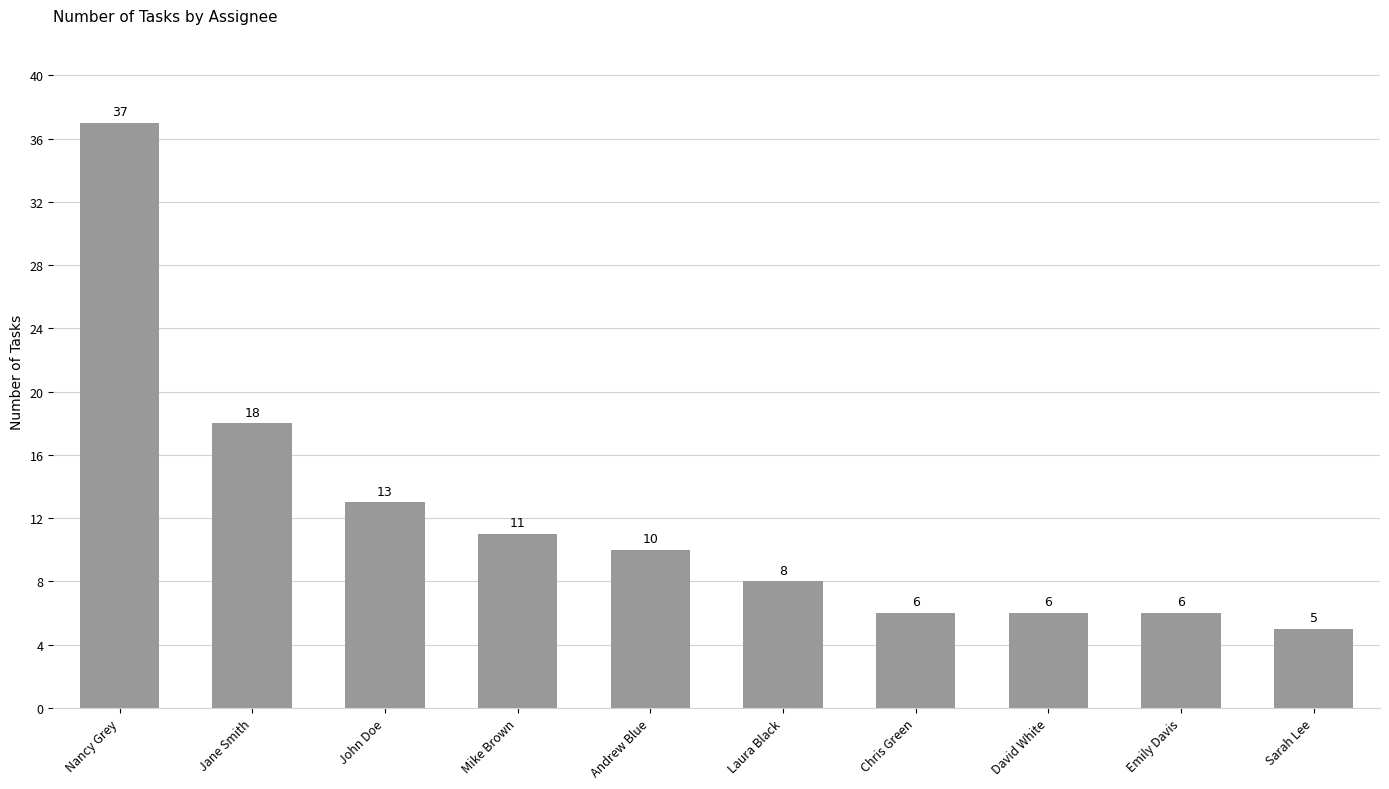

How many data points does each series have?

10